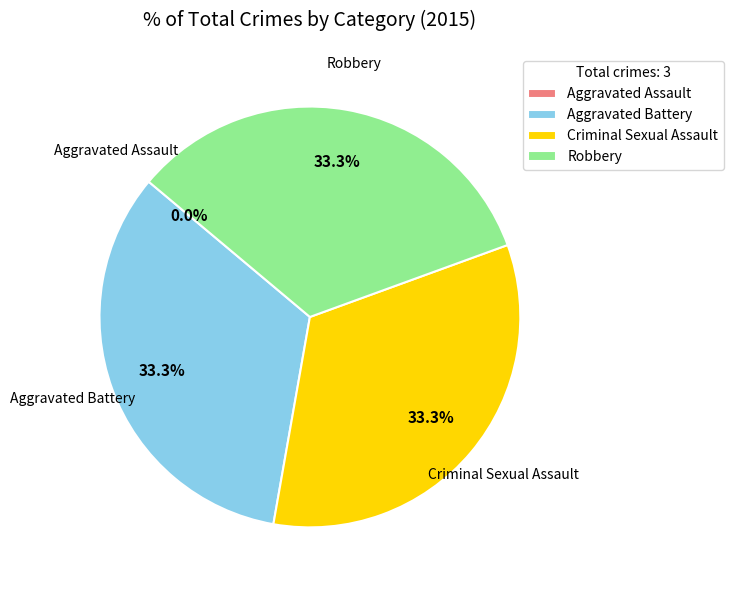

How many slices are in this pie chart?

4